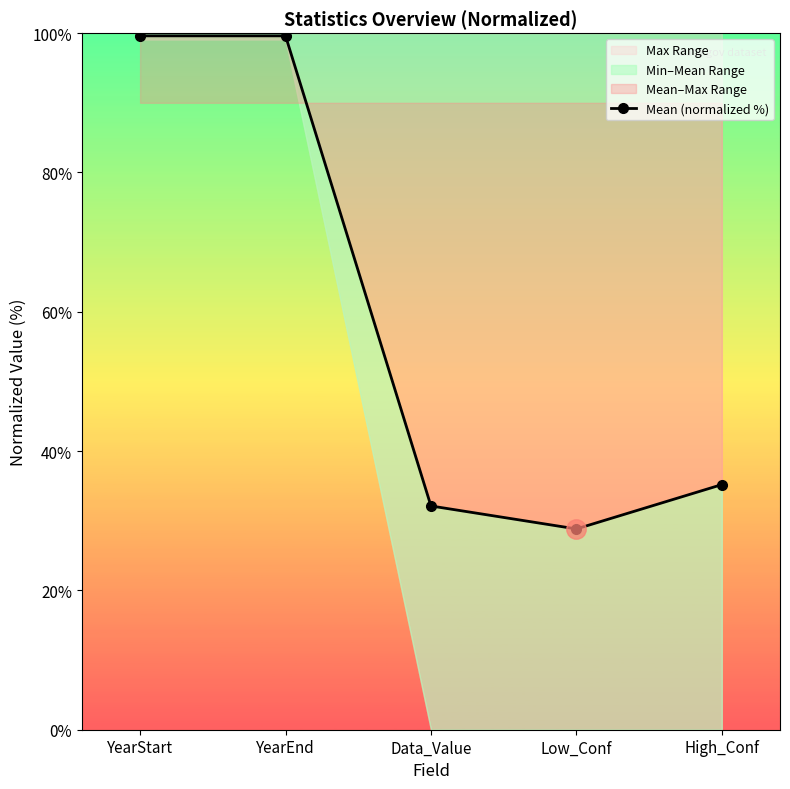

At which category does the chart reach its peak across all series?

YearStart